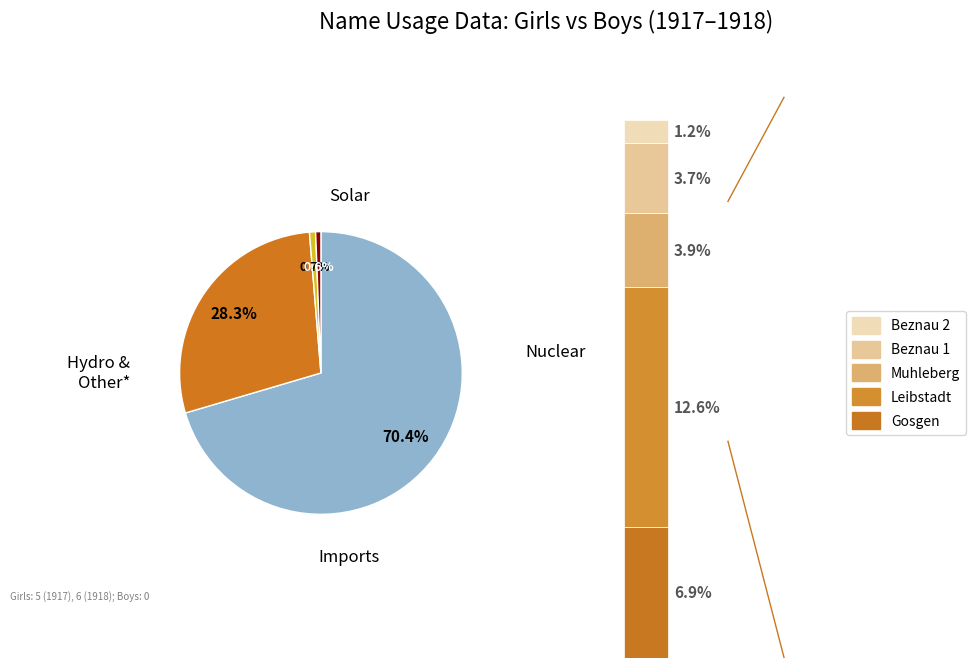

At 1918, list the series in order from smallest to largest.

Boys, Girls